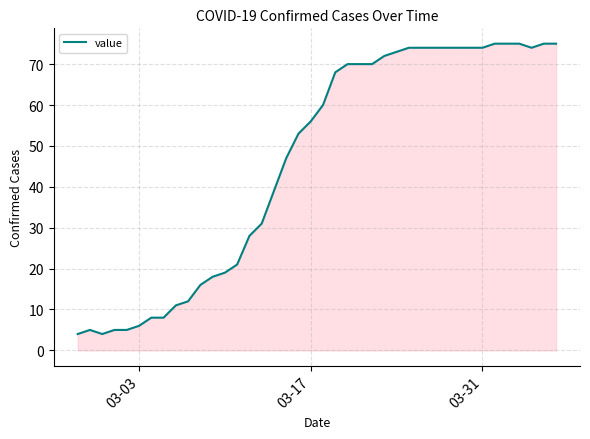

What is the difference between the maximum and minimum values?

71